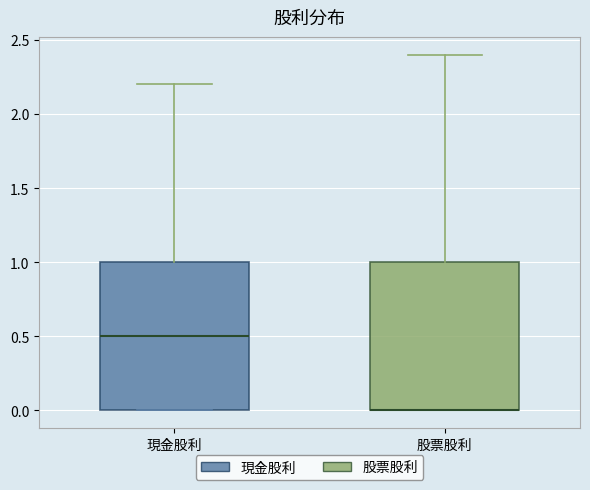

Reading left to right, read every box against the y-axis: the position of its median line, the range the box covers, and the ends of its whiskers. The values are not printed on the chart, so give them approximately, as read against the axis.

現金股利: median 0.5, box 0.0 to 1.0, whiskers 0.0 to 2.2
股票股利: median 0.0 (drawn on the box's lower edge), box 0.0 to 1.0, whiskers 0.0 to 2.4